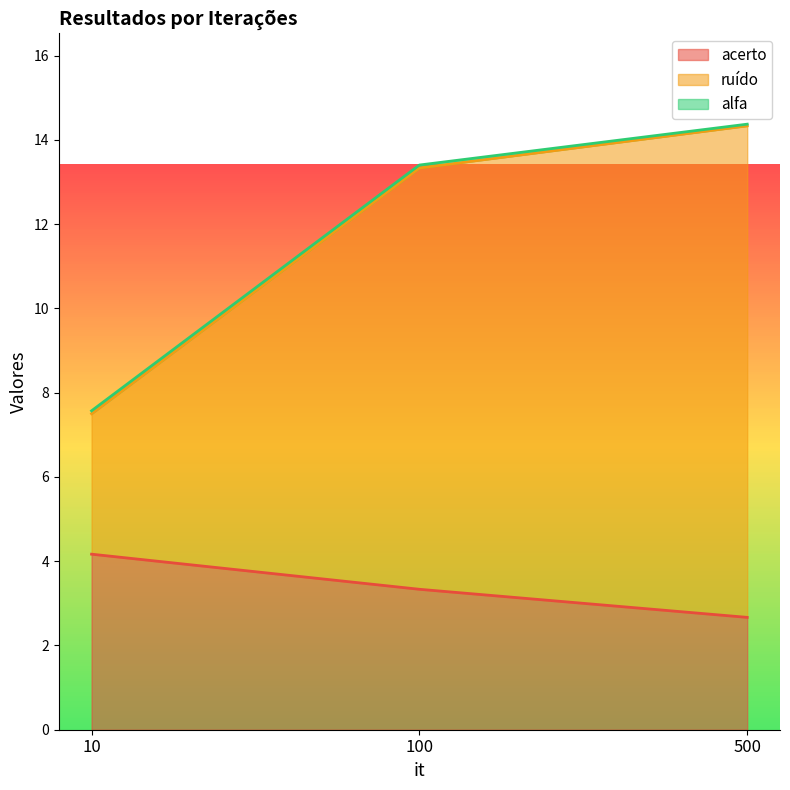

Rank the categories by acerto value from highest to lowest.

10, 100, 500